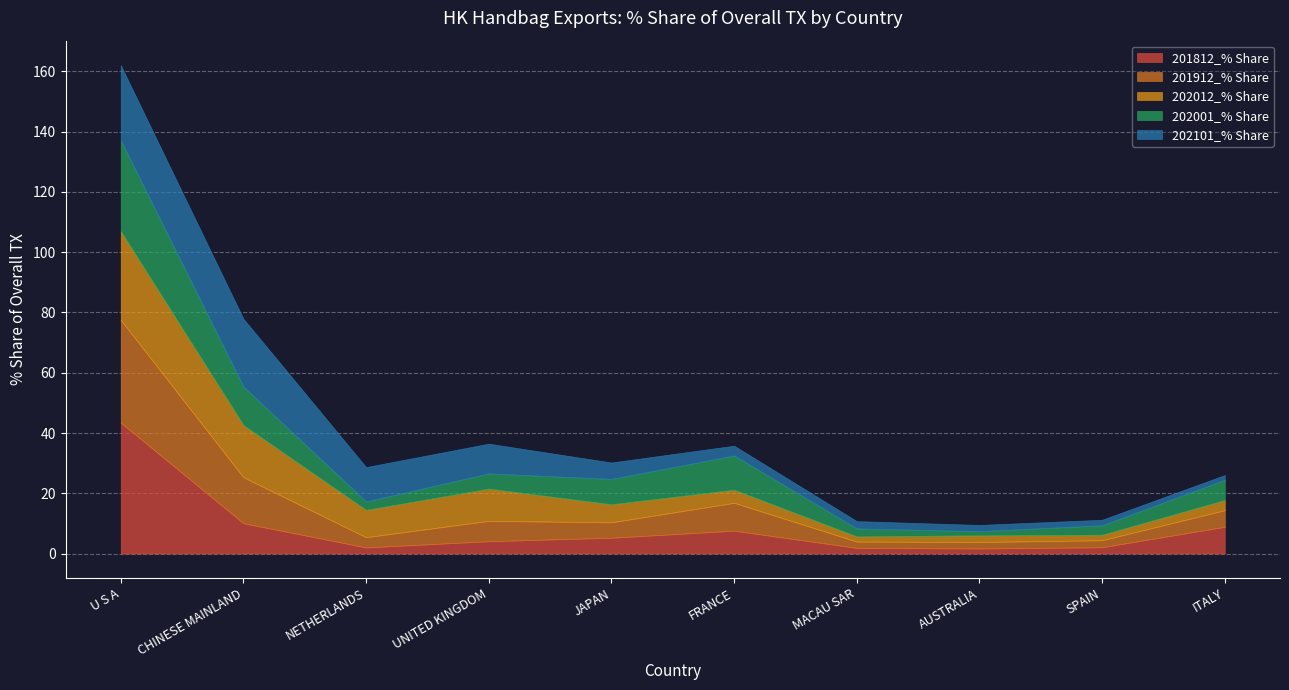

In 202012_% Share, how many points are lower than both neighbors (excluding endpoints)?

3